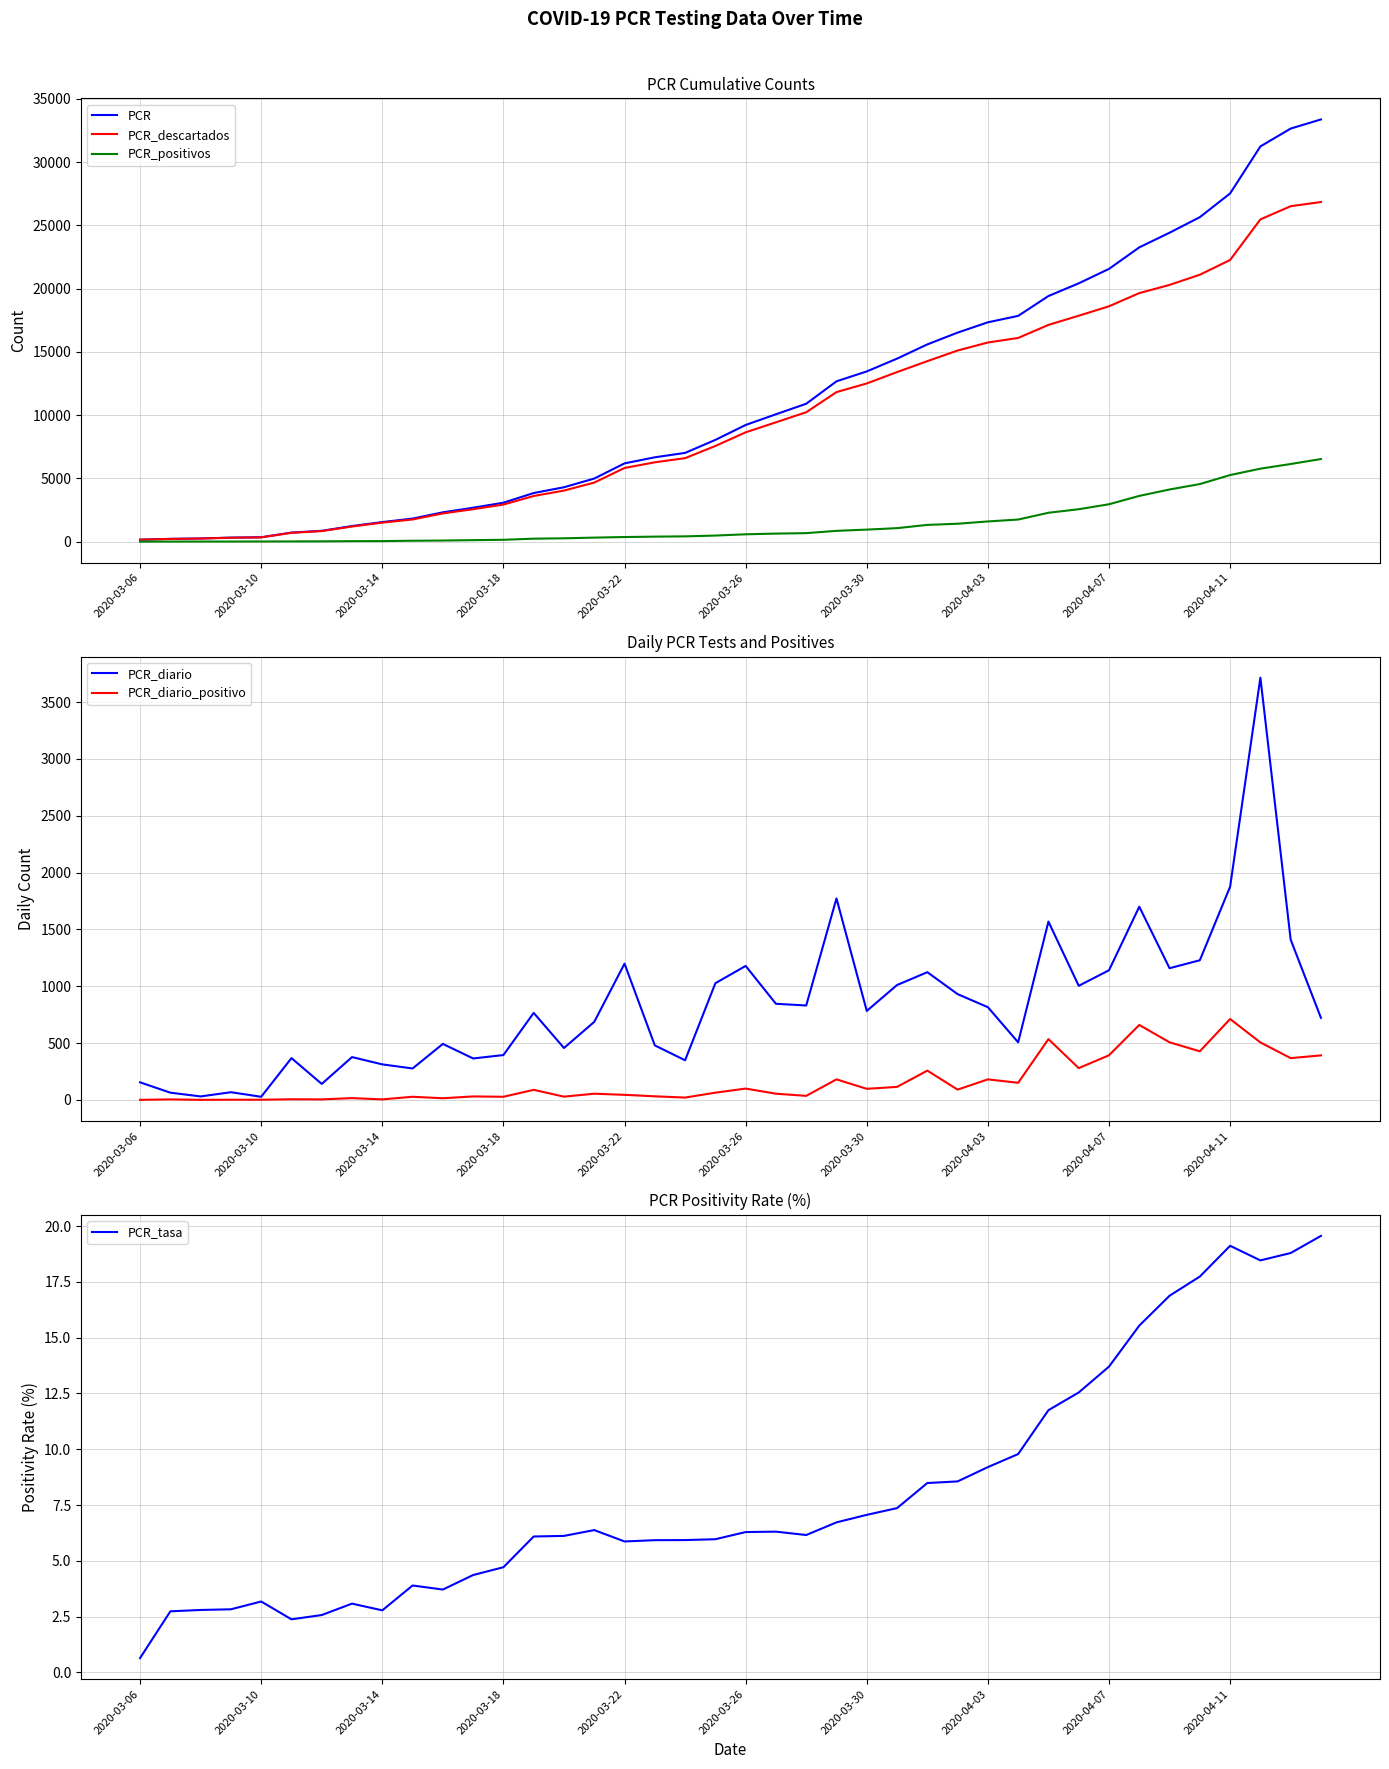

What is the sum of all PCR_diario values?

33366